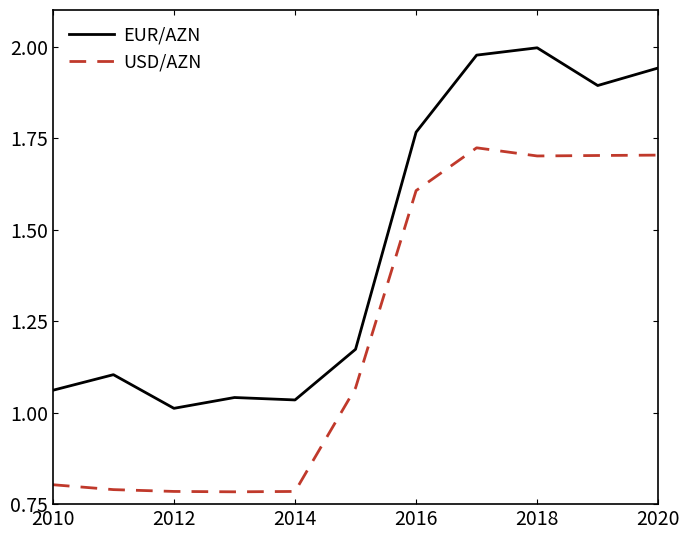

Which series has the largest total across all categories?

EUR/AZN